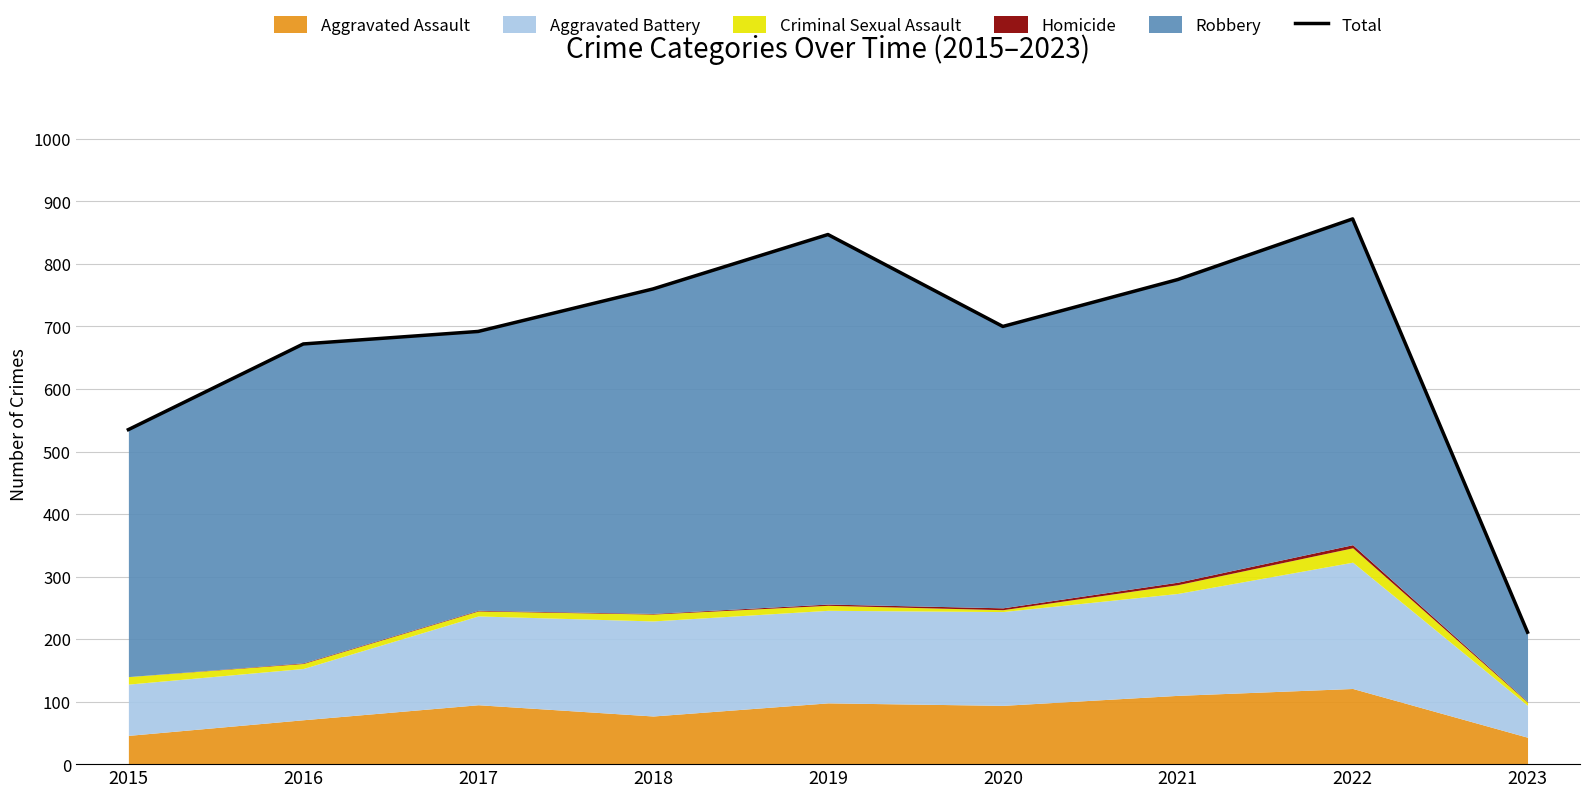

Which category has the lowest value across all series?

2023